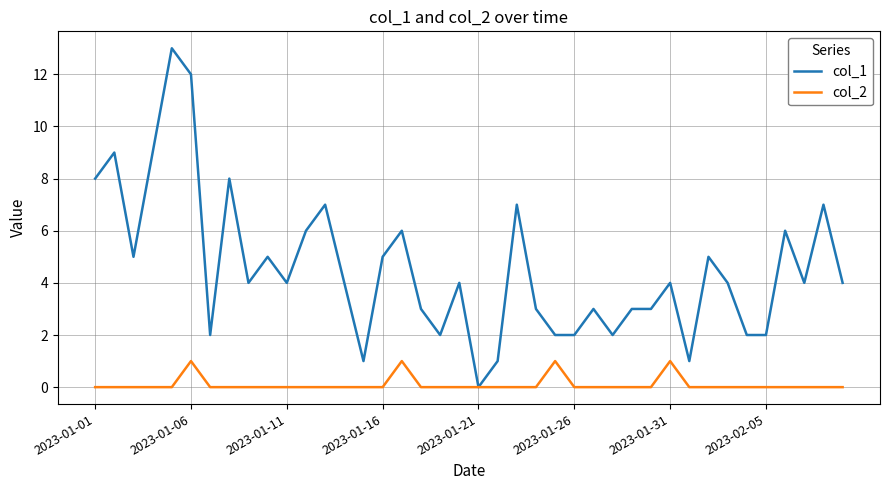

Which series has the widest spread of values?

col_1